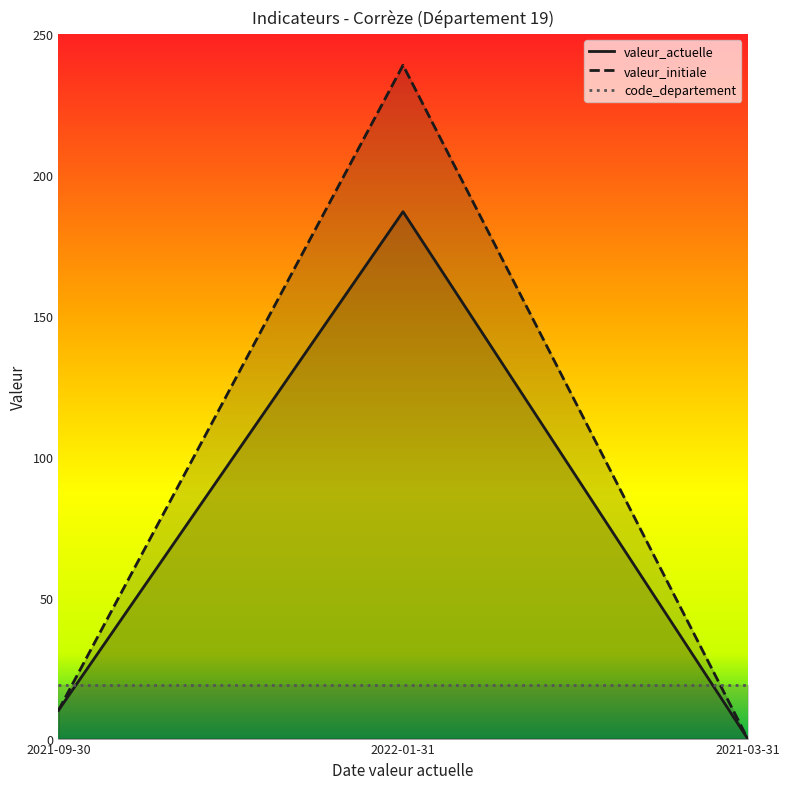

Between 2022-01-31 and 2021-03-31, which series saw the biggest shift?

valeur_initiale